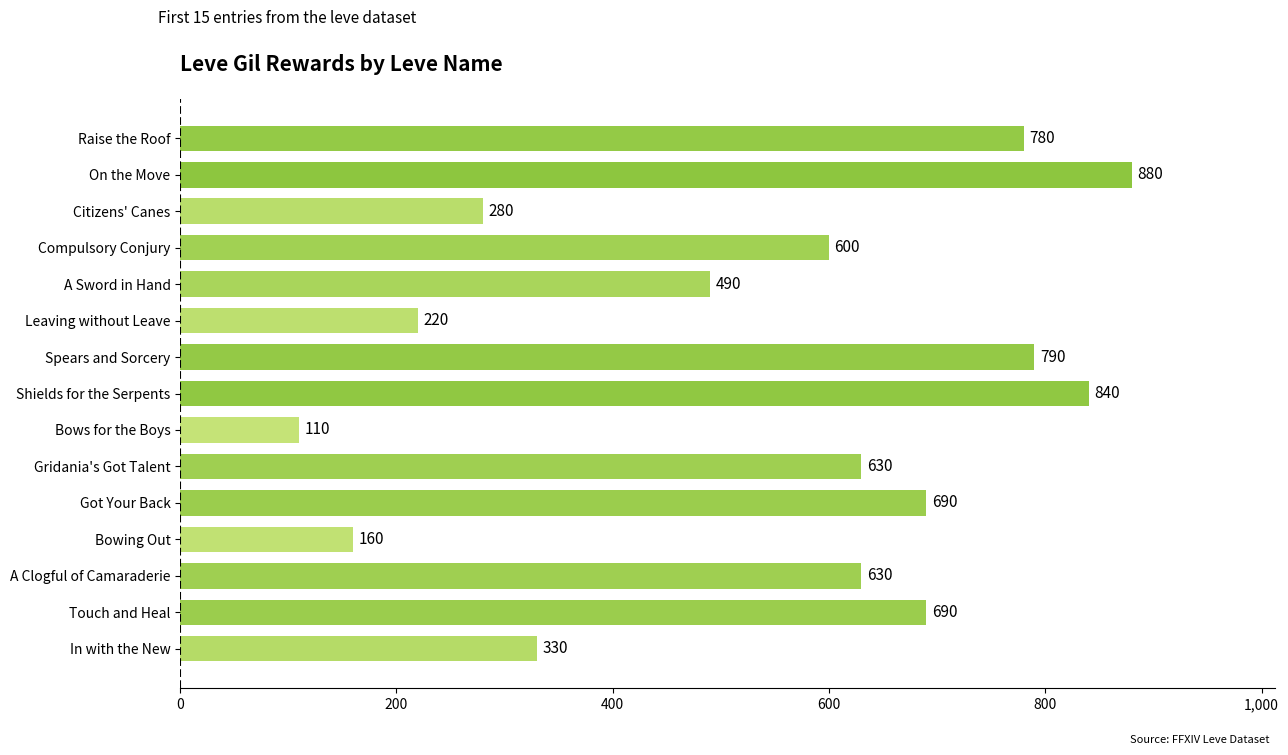

Where is the data nearest to the value 495?

A Sword in Hand